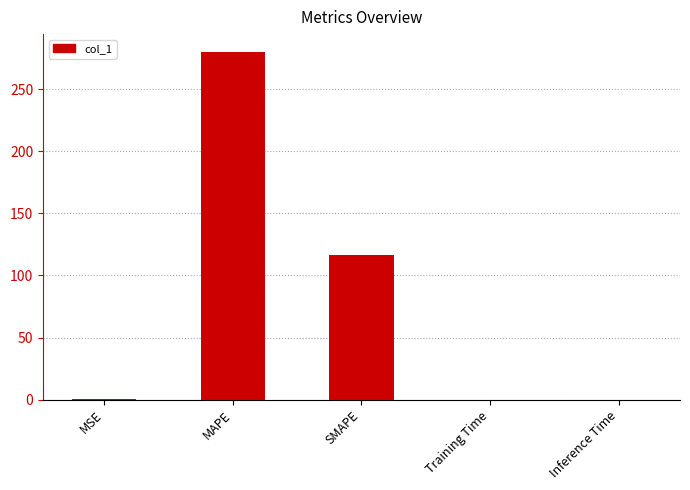

What is the greatest value displayed?

280.5